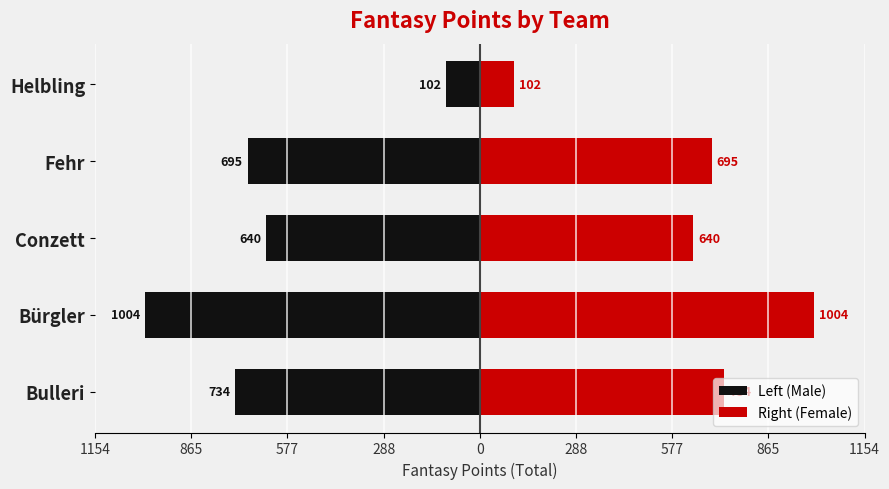

Is the value of Left (Male) at Fehr greater than the value of Right (Female) at Fehr?

No